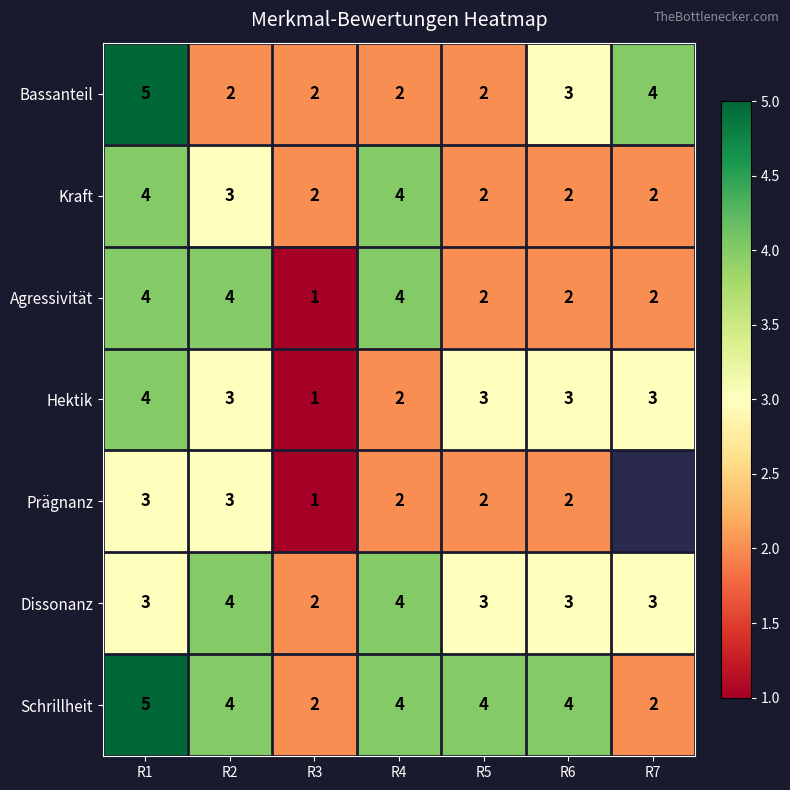

At how many categories does at least one series exceed 2?

6